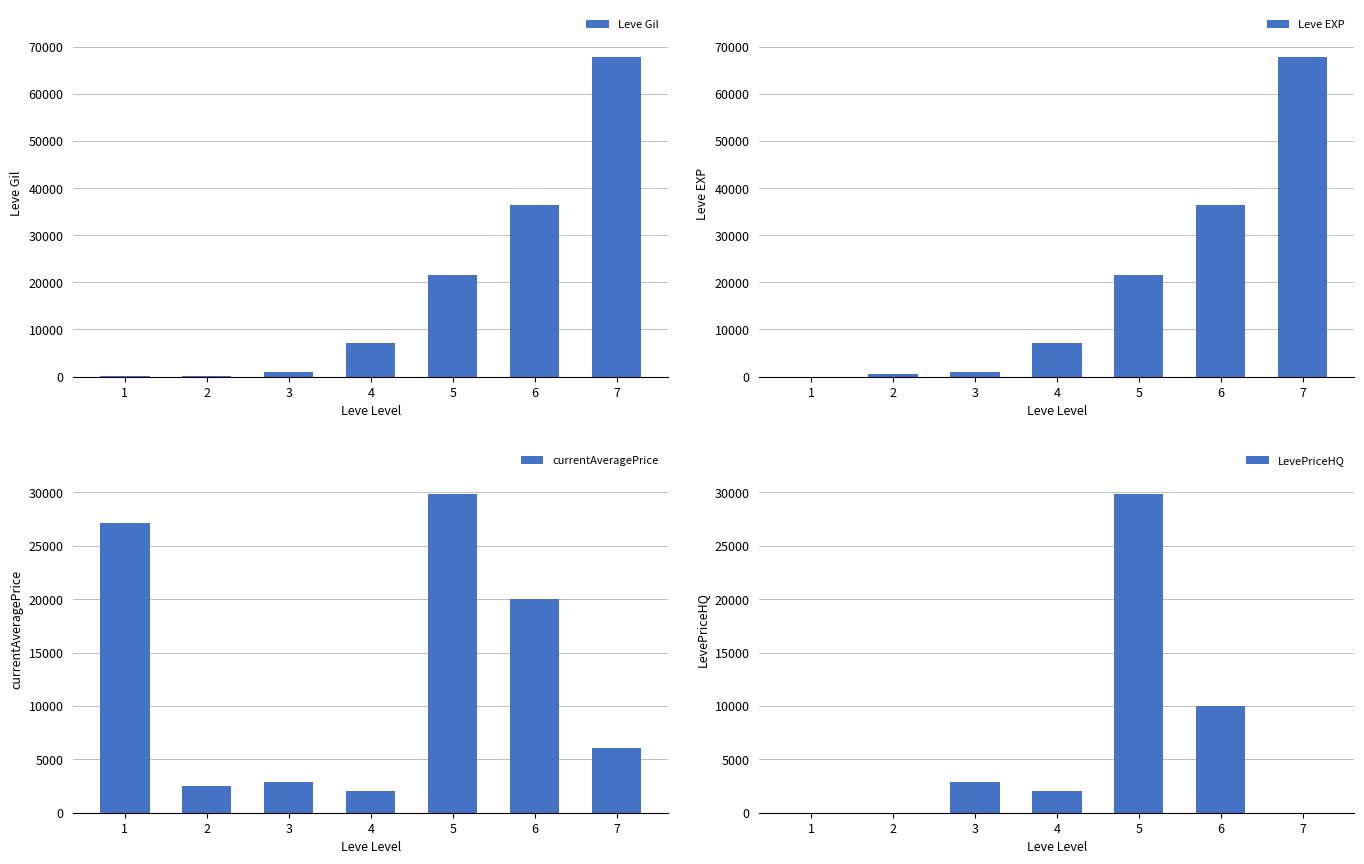

Rank the series by their maximum value, from highest to lowest.

Leve Gil, Leve EXP, currentAveragePrice, LevePriceHQ